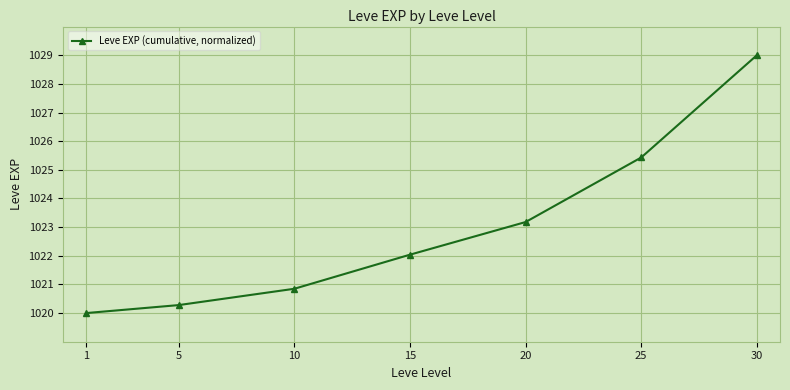

True or false: there are more than 0 points higher than both neighbors.

False